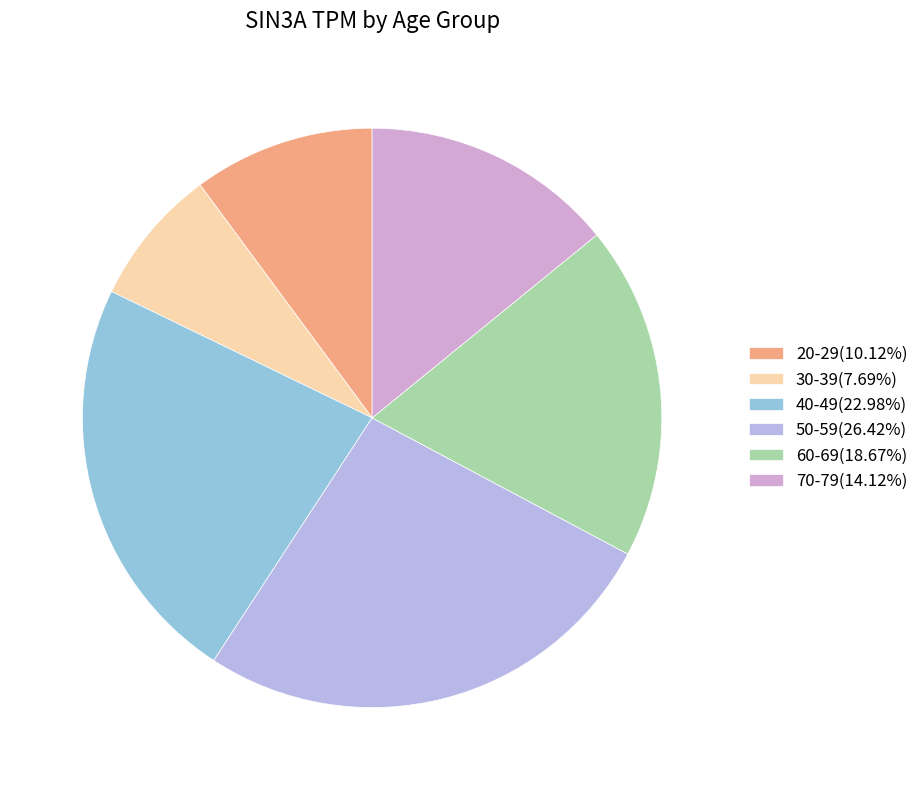

Rank the categories by value from highest to lowest.

50-59, 40-49, 60-69, 70-79, 20-29, 30-39